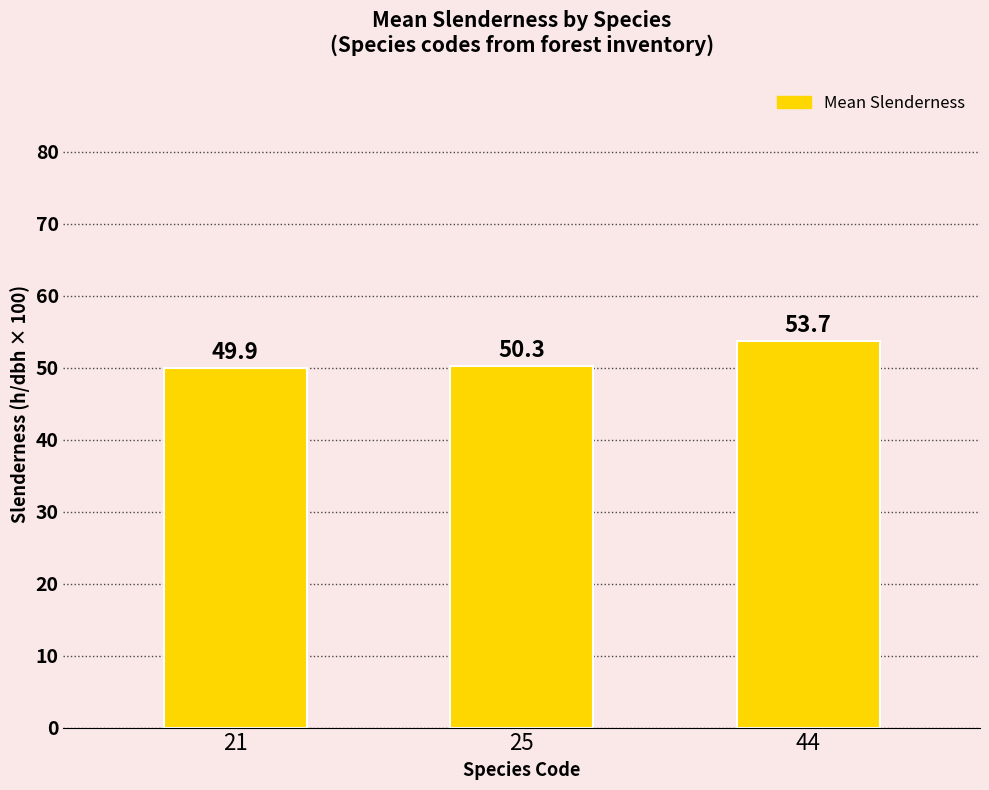

What is the value of the 2nd bar from the left?

50.3